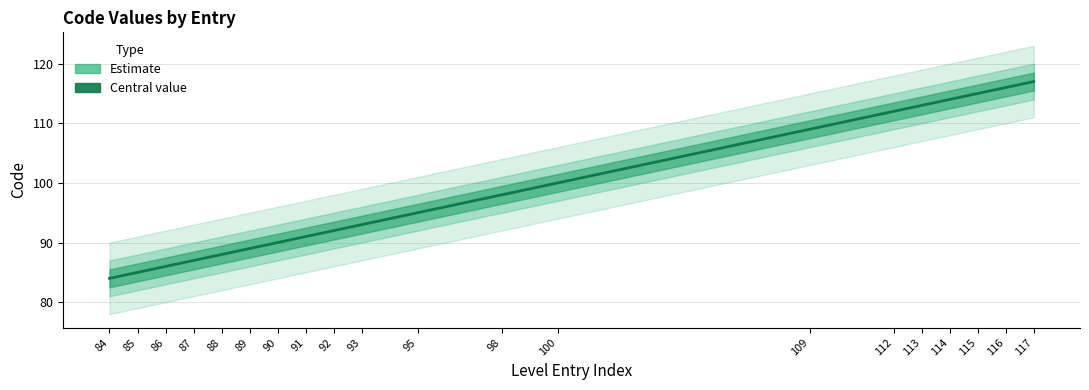

Which has a higher value, 90 or 84?

90